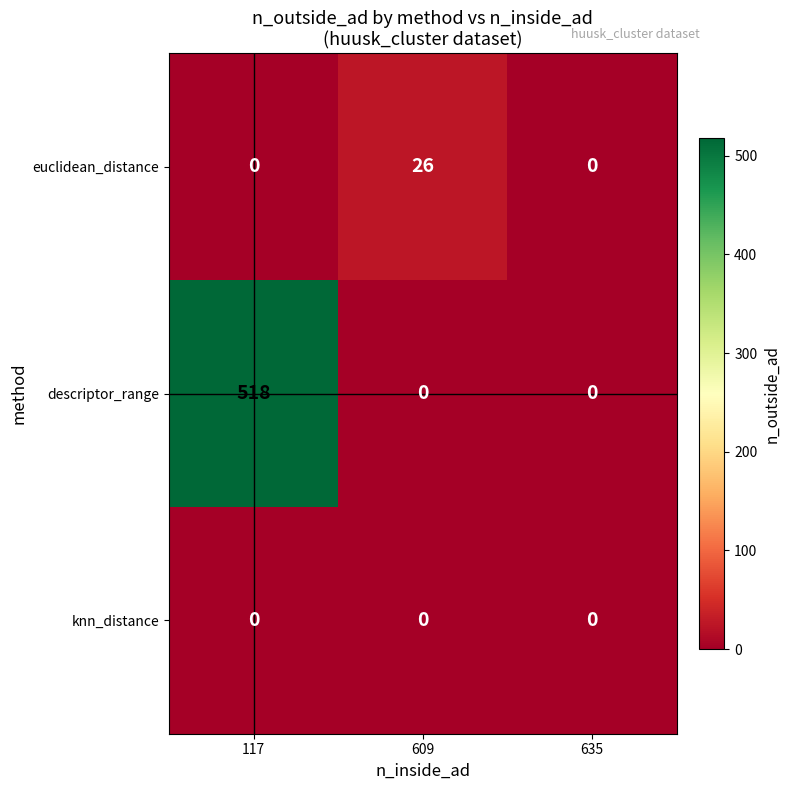

What is the total value across all series at 117?

518